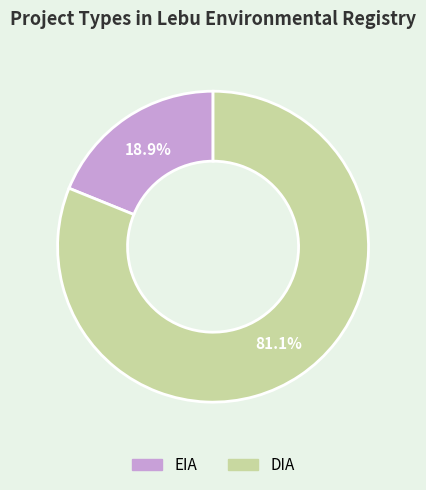

Between DIA and EIA, which is larger?

DIA